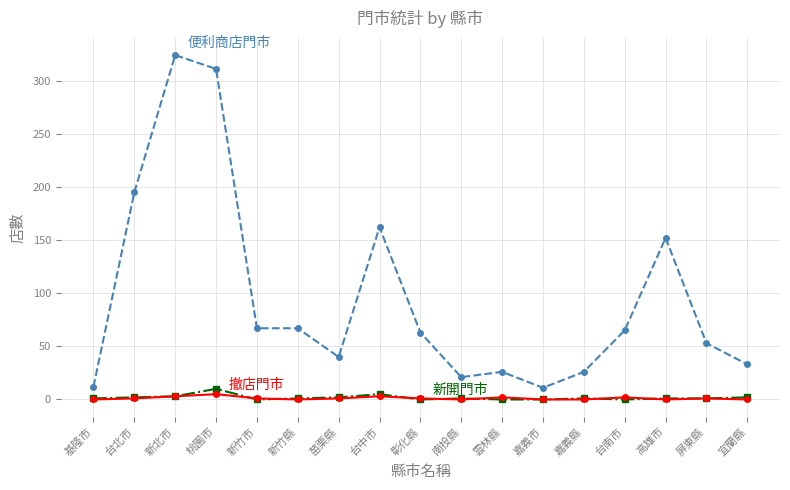

What position from the left is 新北市?

3